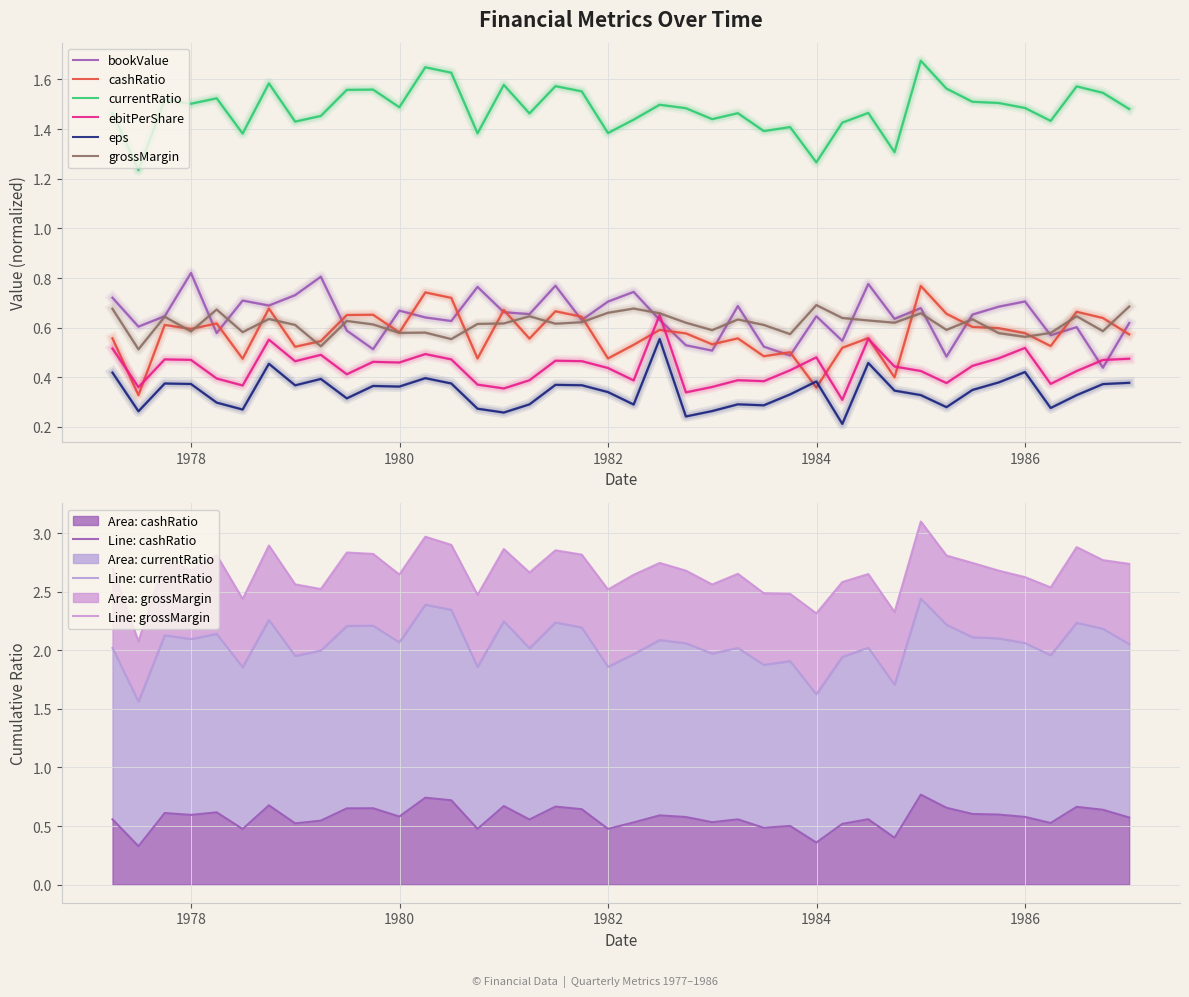

True or false: bookValue has a value of 0.2 at 1980-09-30.

False